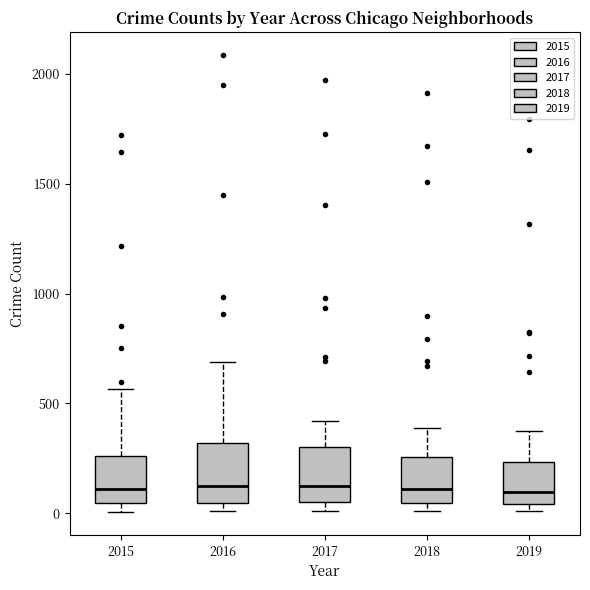

Reading left to right, read every box against the y-axis: the position of its median line, the range the box covers, and the ends of its whiskers. The values are not printed on the chart, so give them approximately, as read against the axis.

2015: median 100, box 50 to 250, whiskers 0 to 550
2016: median 150, box 50 to 300, whiskers 0 to 700
2017: median 100, box 50 to 300, whiskers 0 to 400
2018: median 100, box 50 to 250, whiskers 0 to 400
2019: median 100, box 50 to 250, whiskers 0 to 400